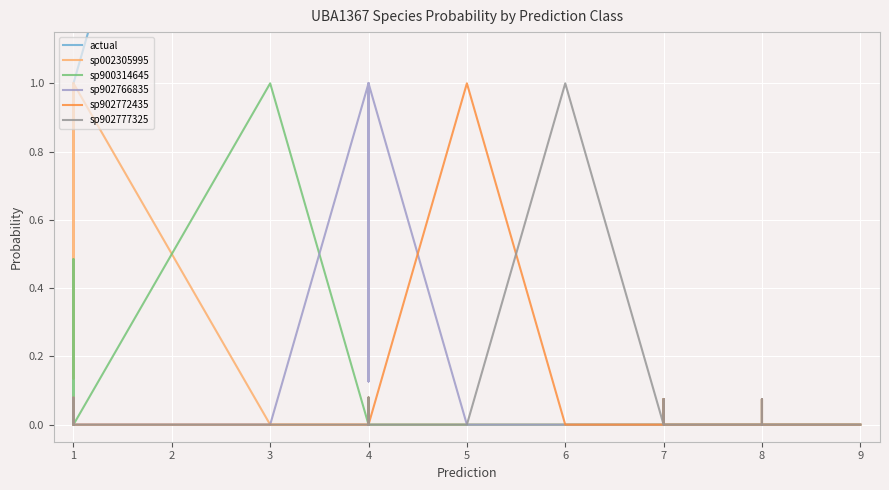

True or false: sp902766835 and actual cross at least once.

False